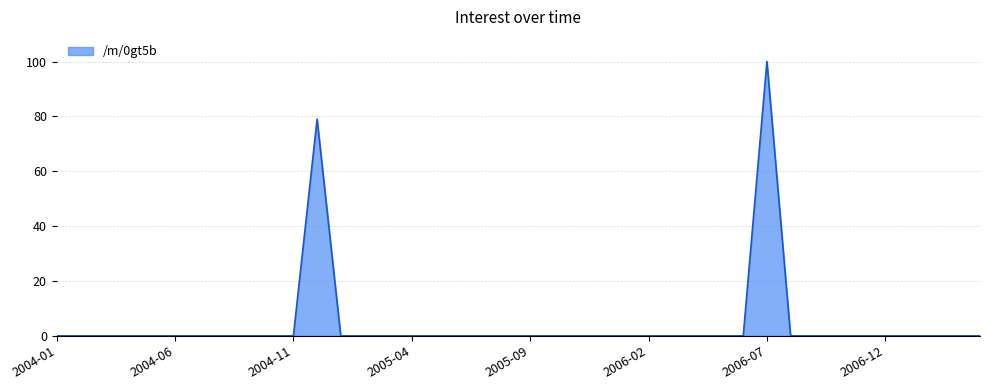

What is the maximum value shown in the chart?

100